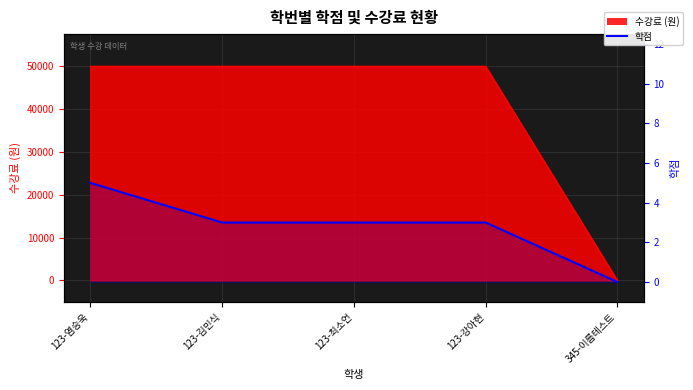

How many positive values are there?

4